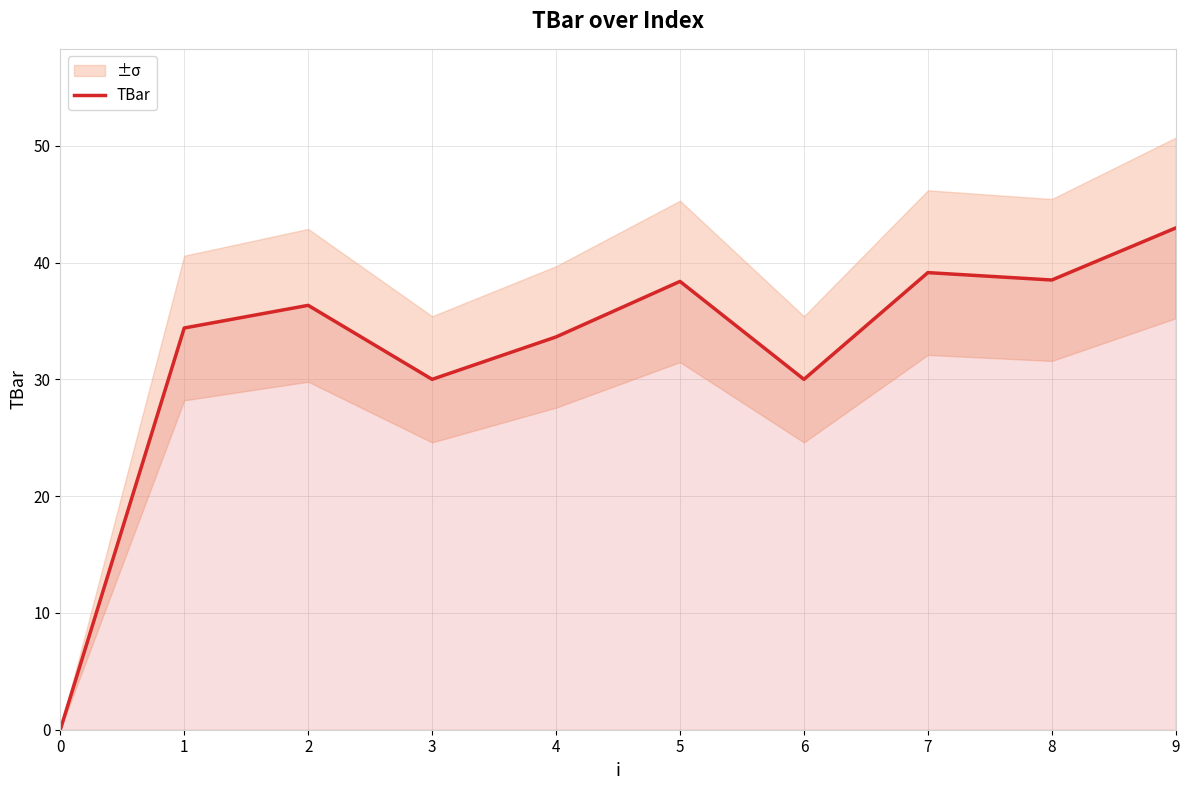

Rank the categories by value from highest to lowest.

9, 7, 8, 5, 2, 1, 4, 3, 6, 0